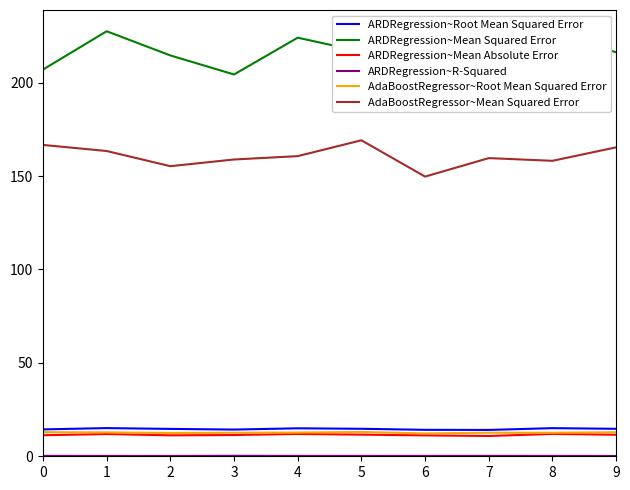

What is the spread (max minus min) of values at 2?

214.3